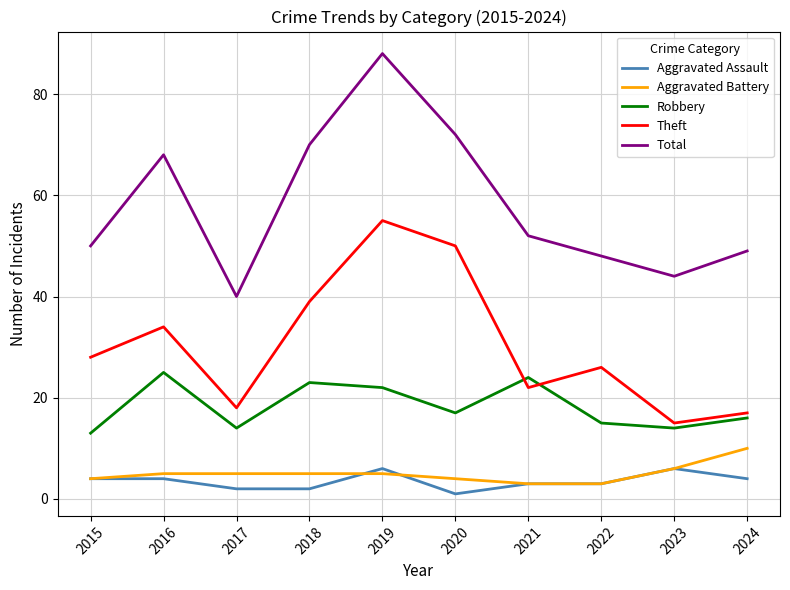

At which category does Robbery reach its first local peak?

2016